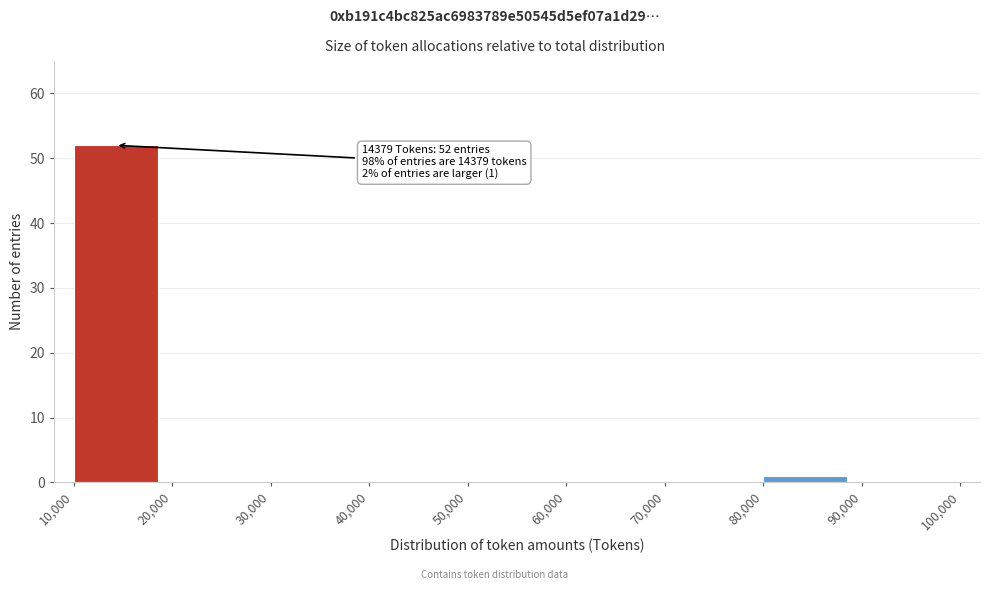

Over which range of the x-axis is the bar tallest?

10,000 to 20,000